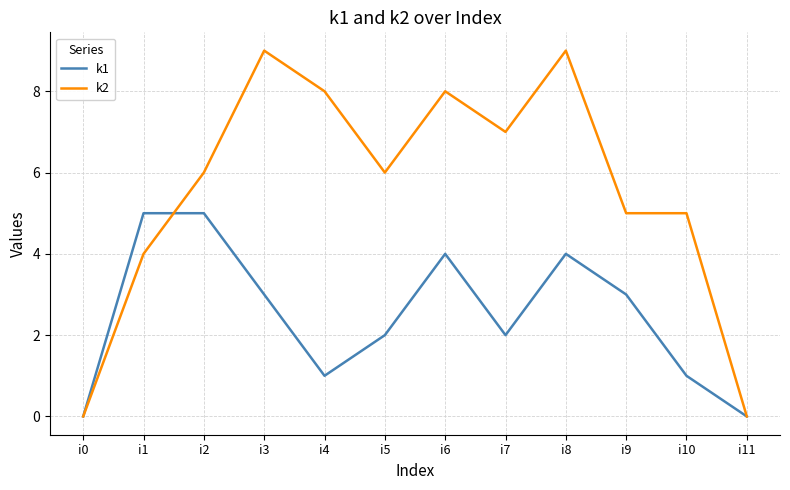

Rank the series by their average value, from lowest to highest.

k1, k2